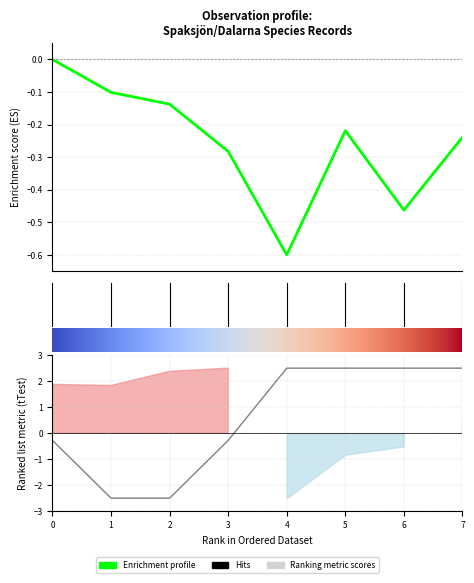

How many negative values does the Ost series have?

7